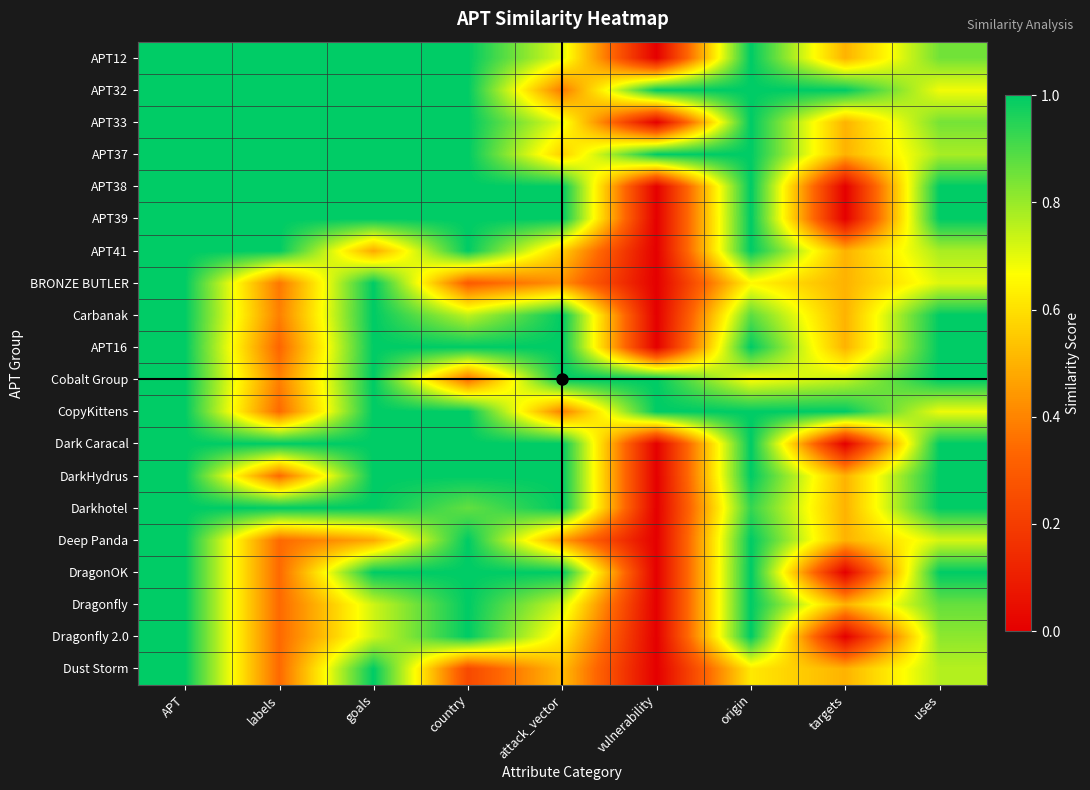

What is the maximum value shown in the chart?

1.0